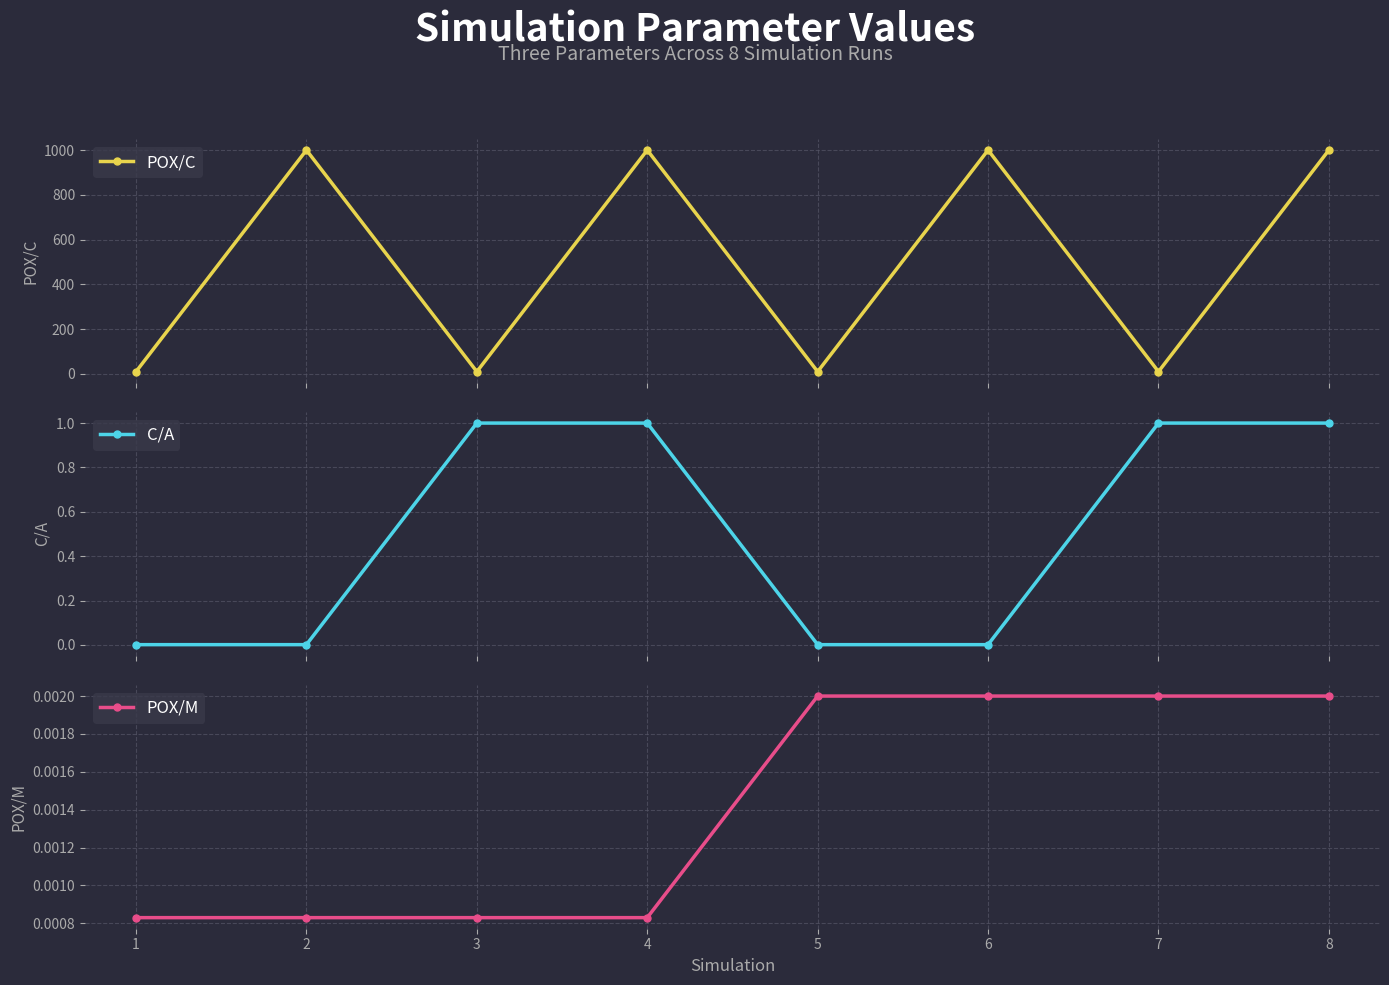

The value of POX/C at 4 is 1507.6. True or false?

False